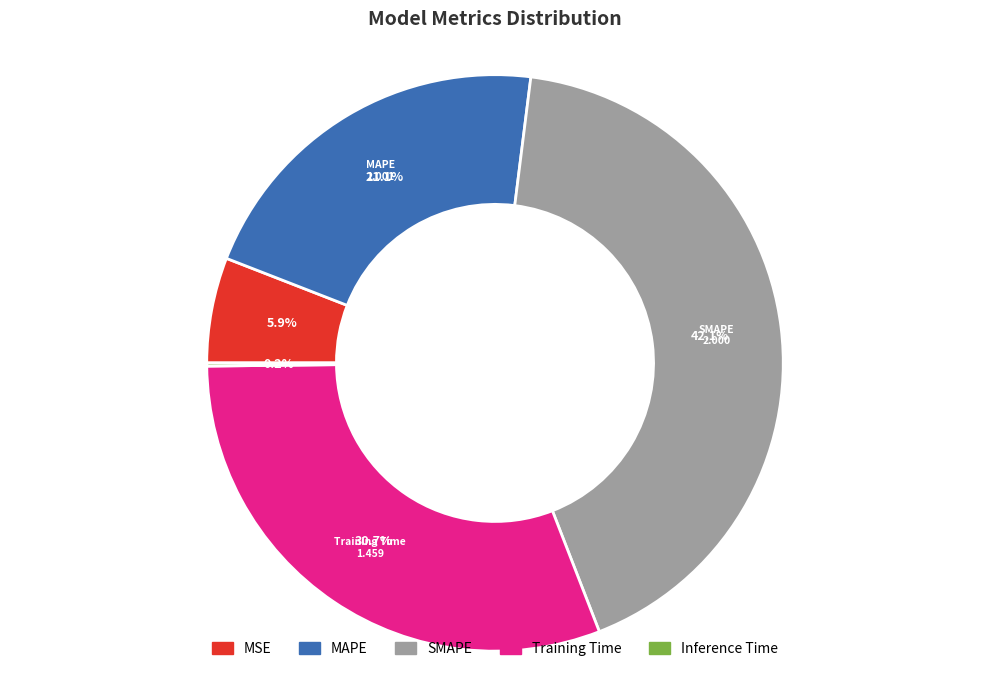

What percentage is the Training Time slice, to the nearest percent?

31%